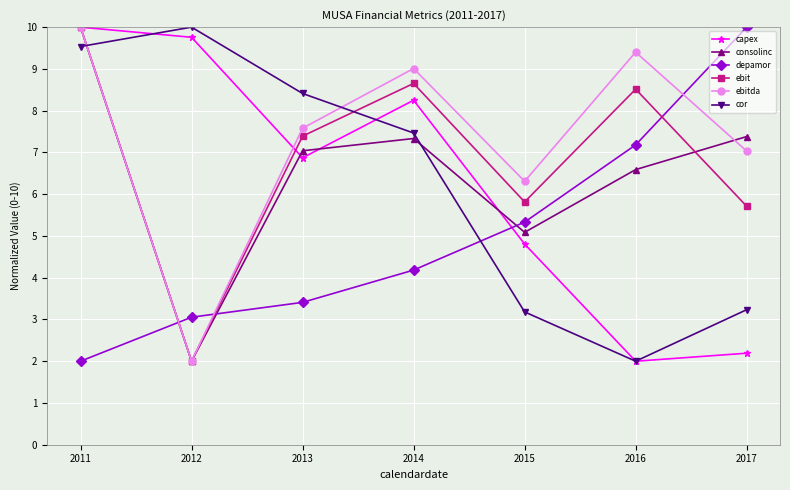

What is the difference between the highest and lowest values at 2016?

7.4